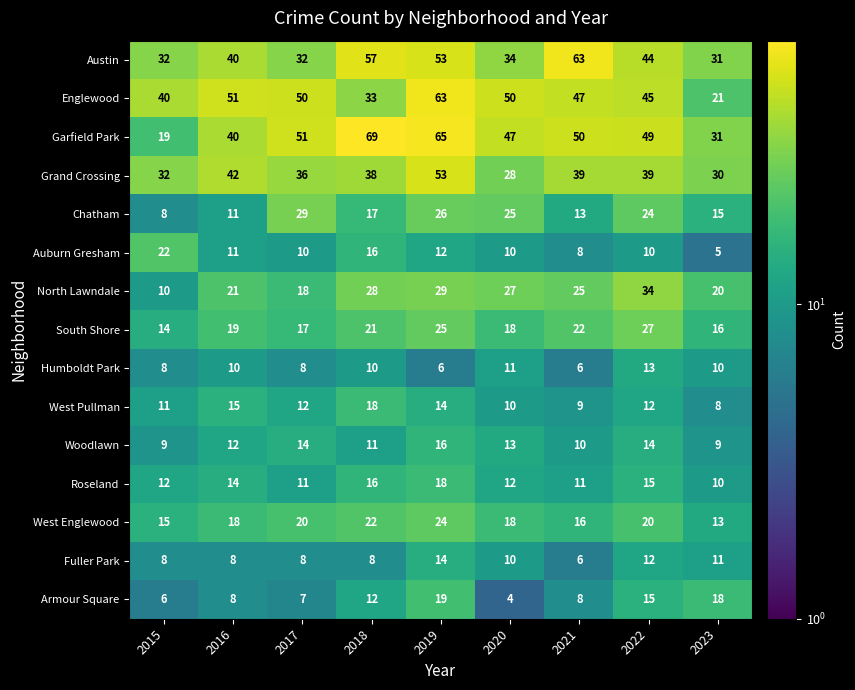

True or false: Austin has a value of 96 at 2021.

False